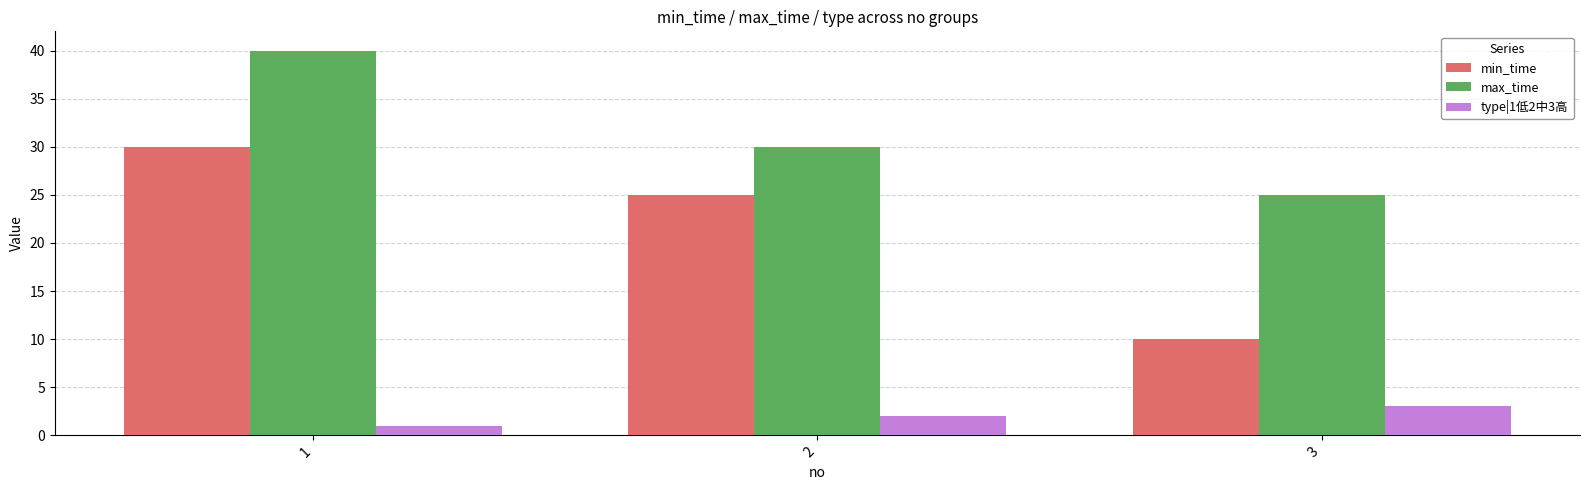

Reading left to right, extract all data points from this chart.

min_time: 30	25	10
max_time: 40	30	25
type|1低2中3高: 1	2	3